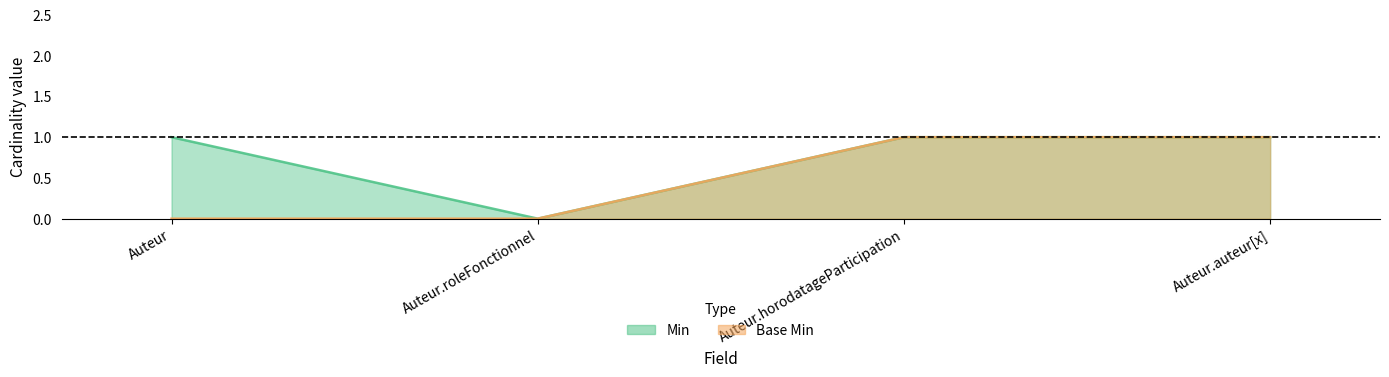

What is the label of the 4th point from the left?

Auteur.auteur[x]